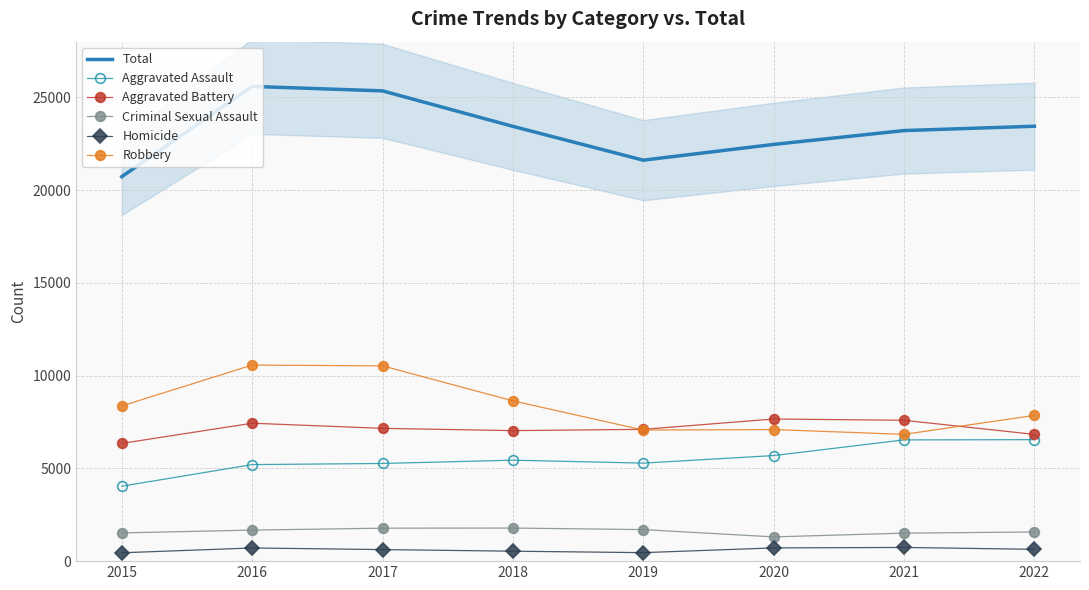

At which category is the sum across all series the highest?

2016